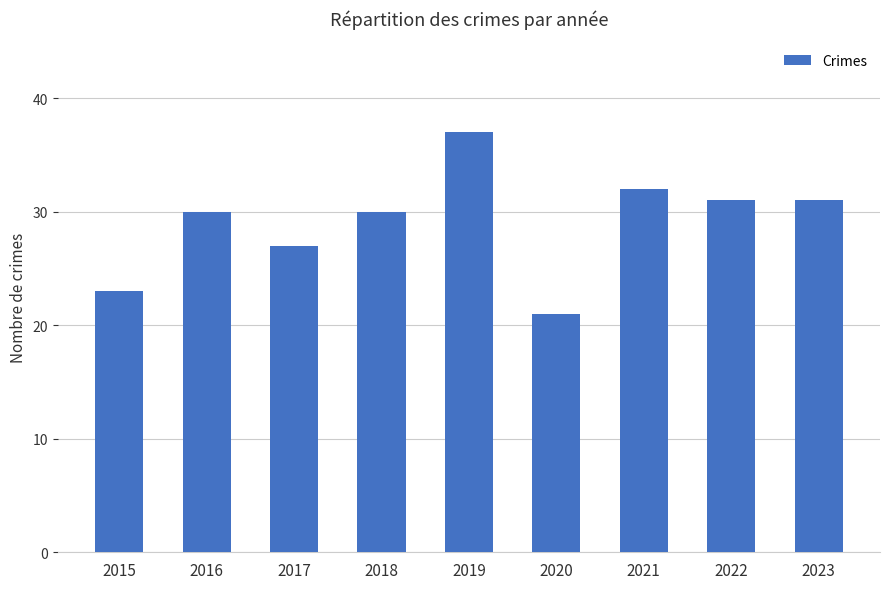

Reading right to left, transcribe all the data shown in this chart.

2023=31	2022=31	2021=32	2020=21	2019=37	2018=30	2017=27	2016=30	2015=23